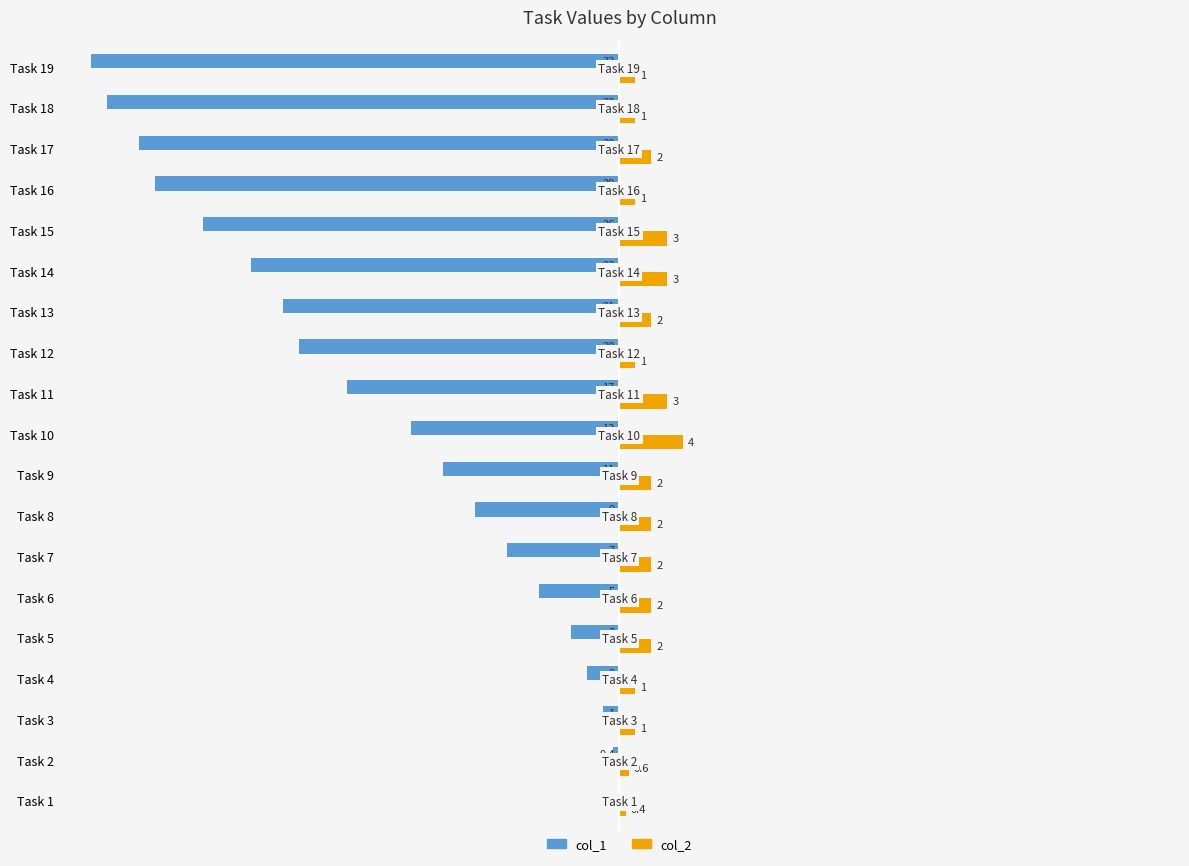

At which label is col_1 closest to -16?

Task 11